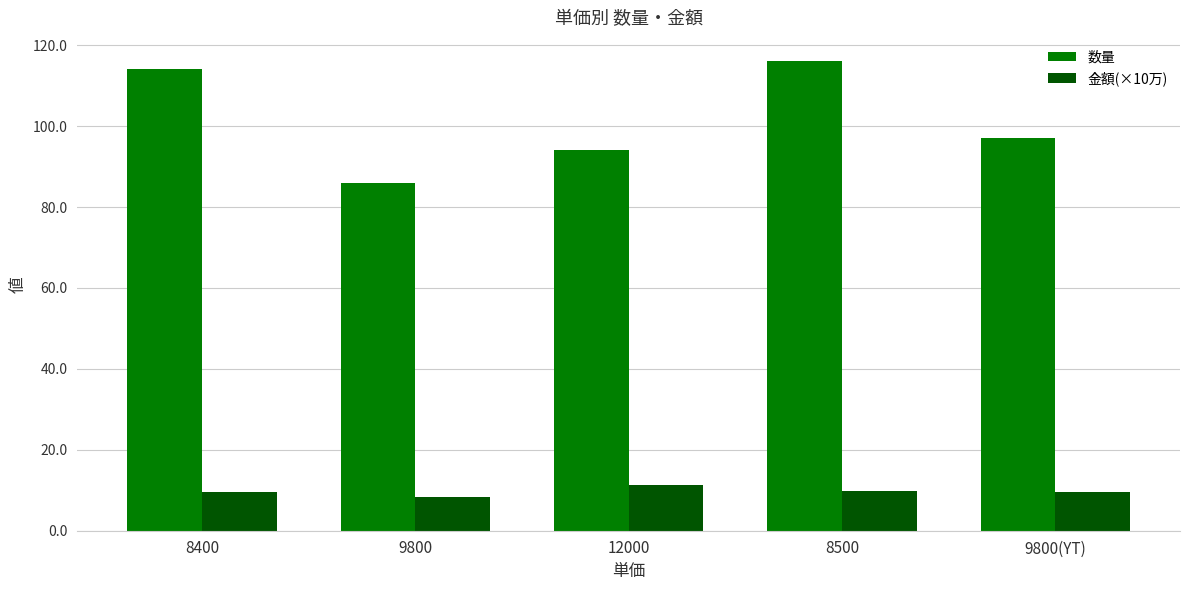

What position from the right is 12000?

3